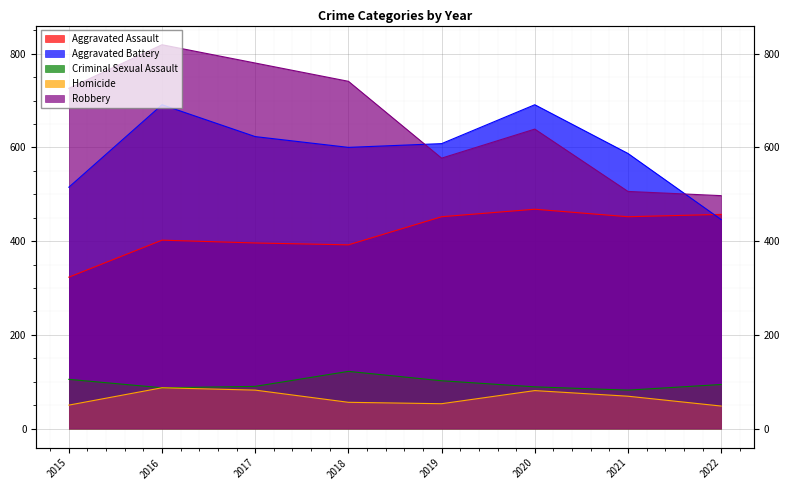

True or false: Homicide has more than 1 interior local peaks.

True